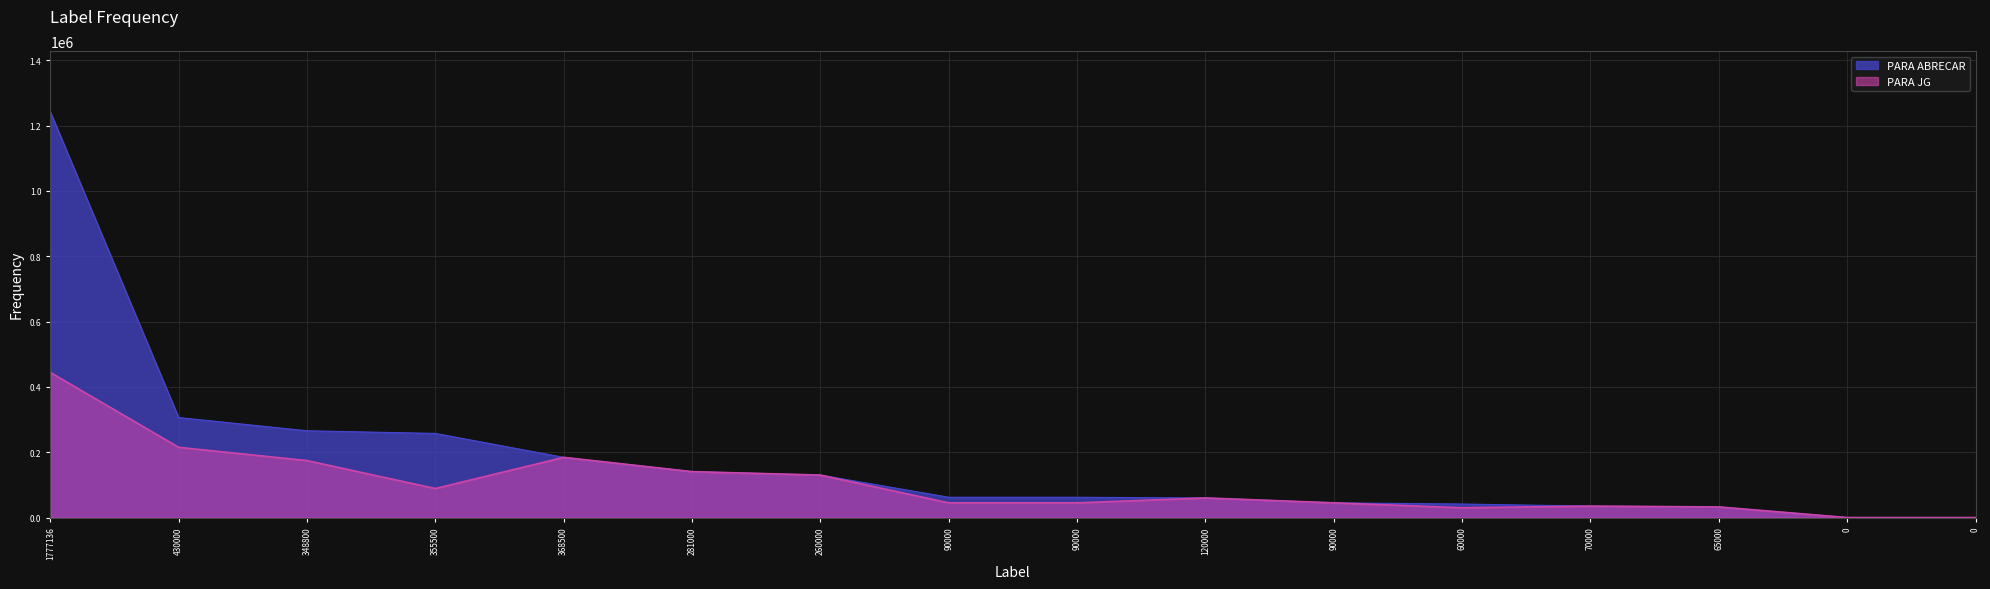

At which label does PARA JG reach its peak?

1777136